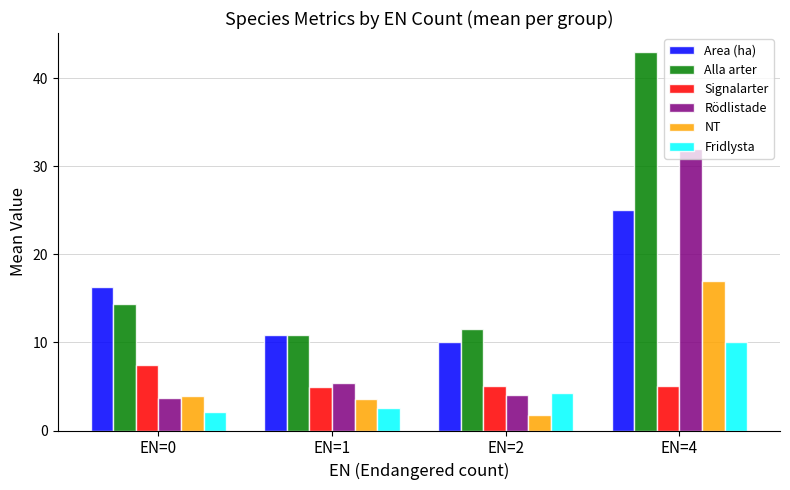

The NT series shows 3.9 at EN=0. True or false?

True